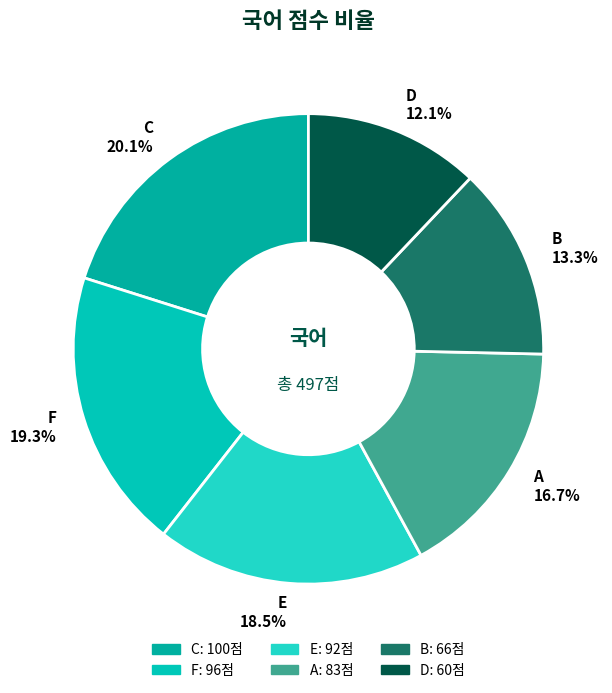

To the nearest percent, what portion does D represent?

12%